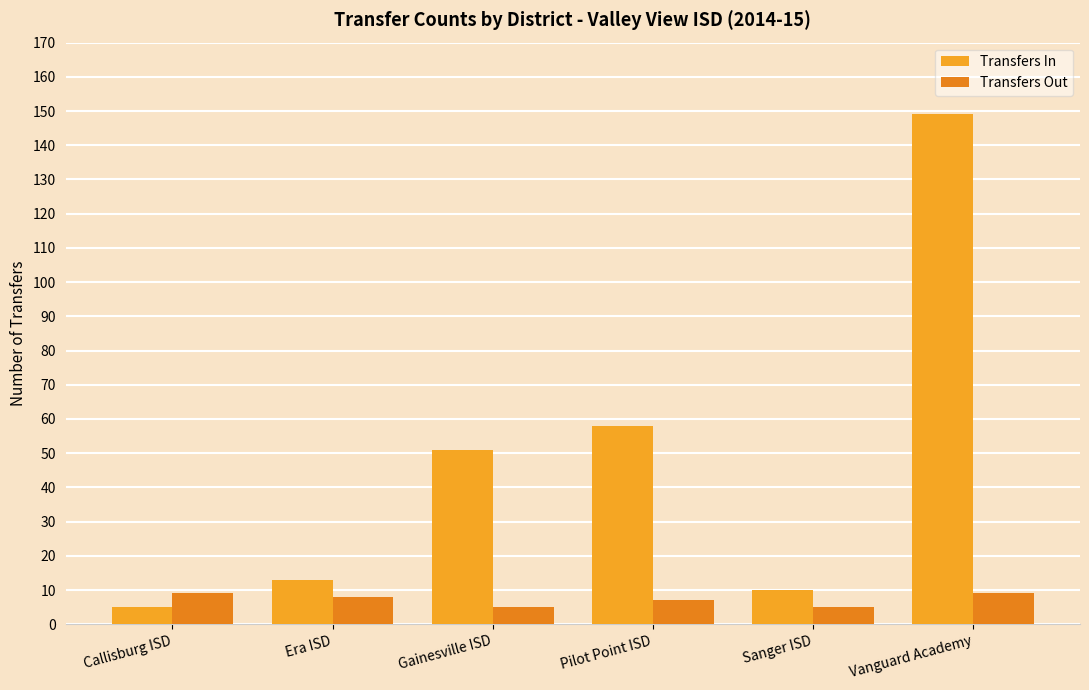

The Transfers In series shows 51 at Gainesville ISD. True or false?

True